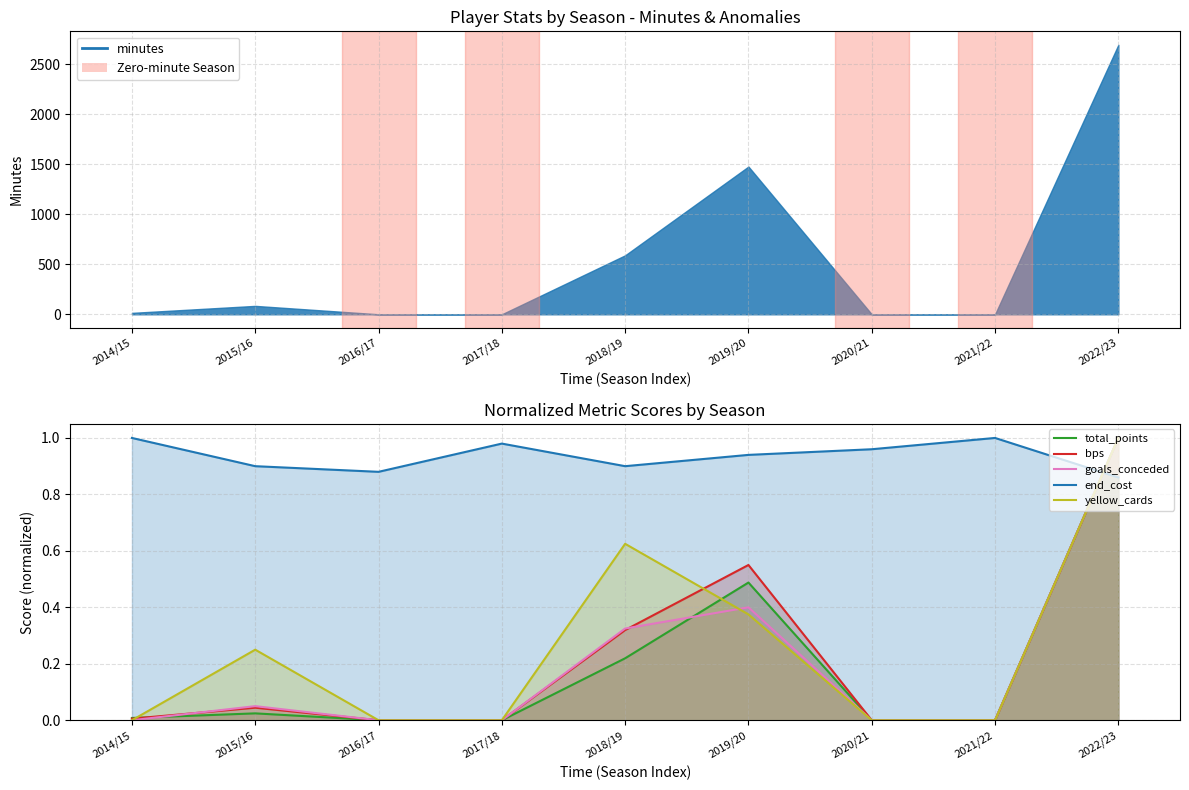

True or false: goals_conceded has a value of -0.5 at 2016/17.

False